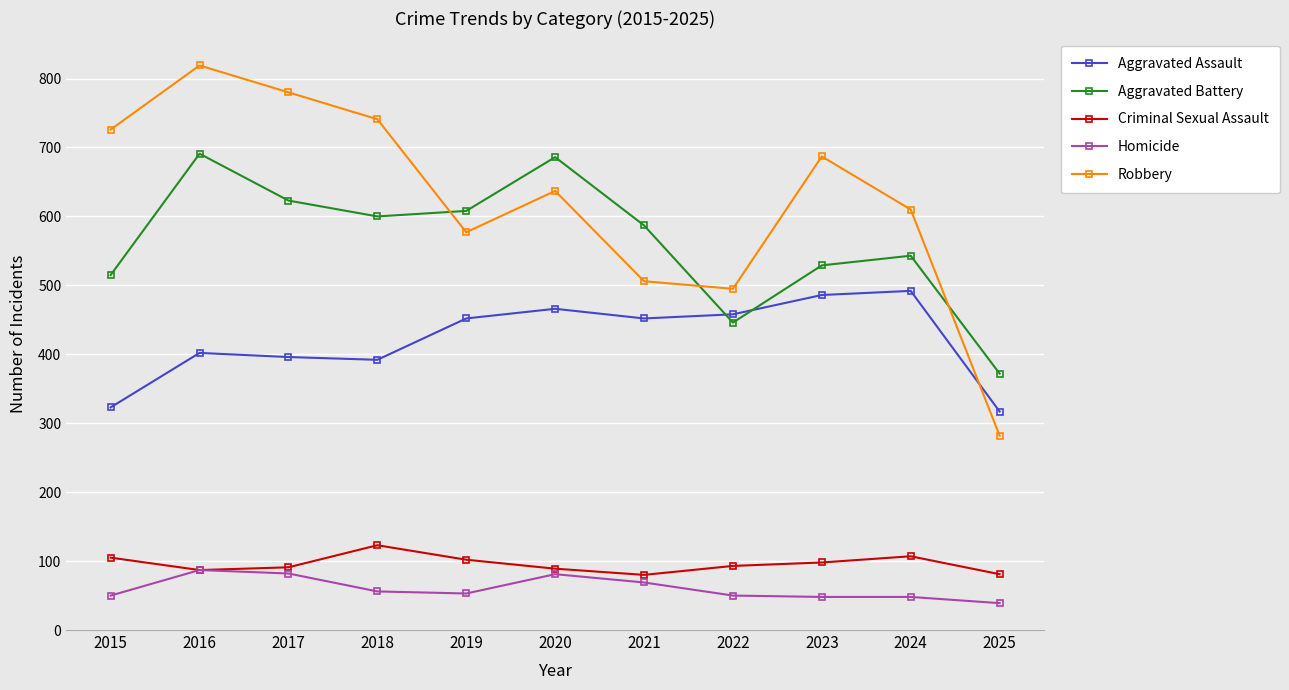

What is the greatest value displayed?

819